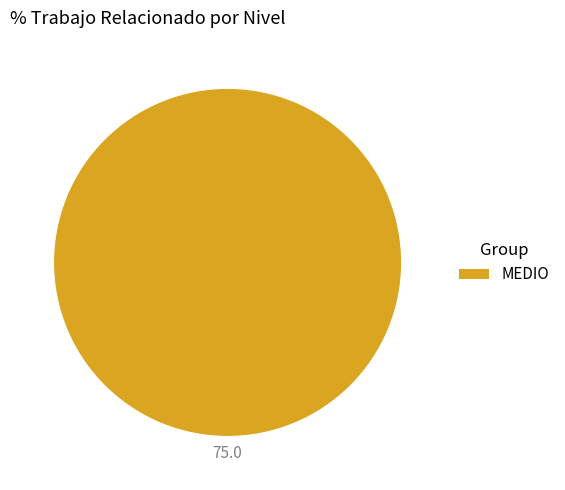

Does any single category account for the majority?

Yes